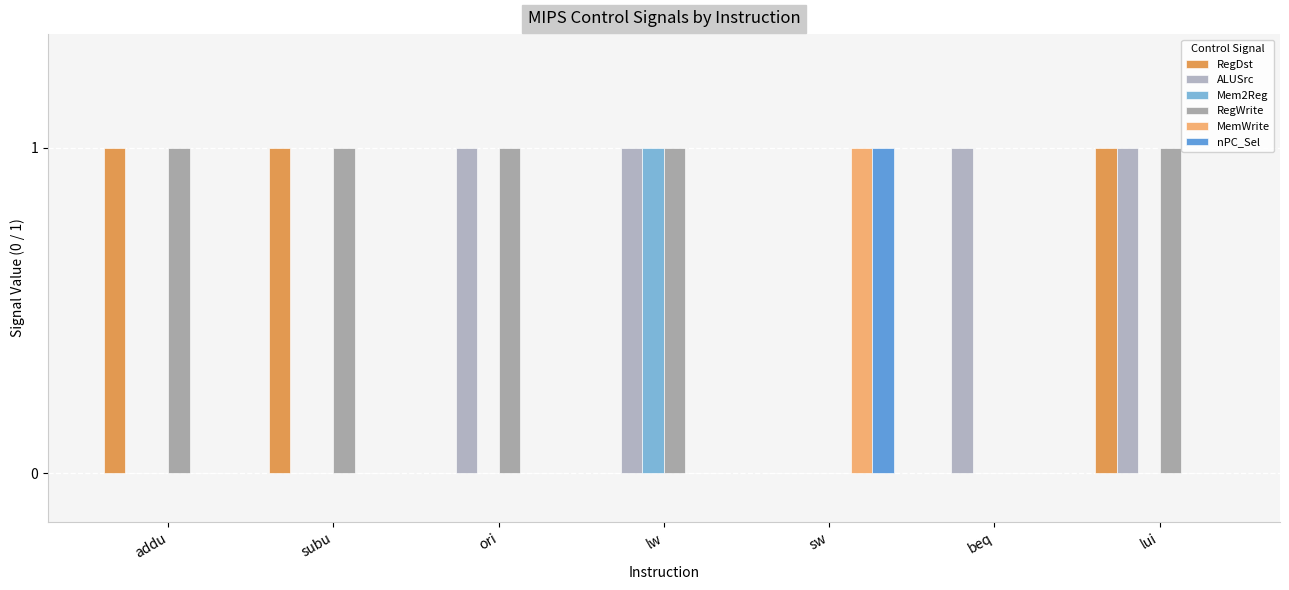

List the labels in order of ALUSrc value, largest first.

ori, lw, beq, lui, addu, subu, sw